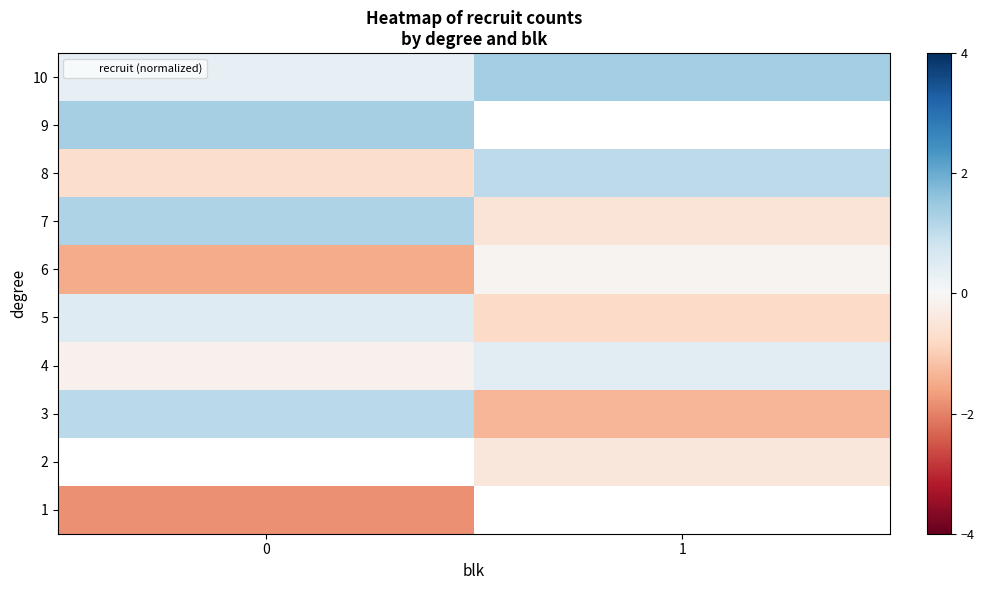

The value of row_0 at 0 is -0.8. True or false?

False